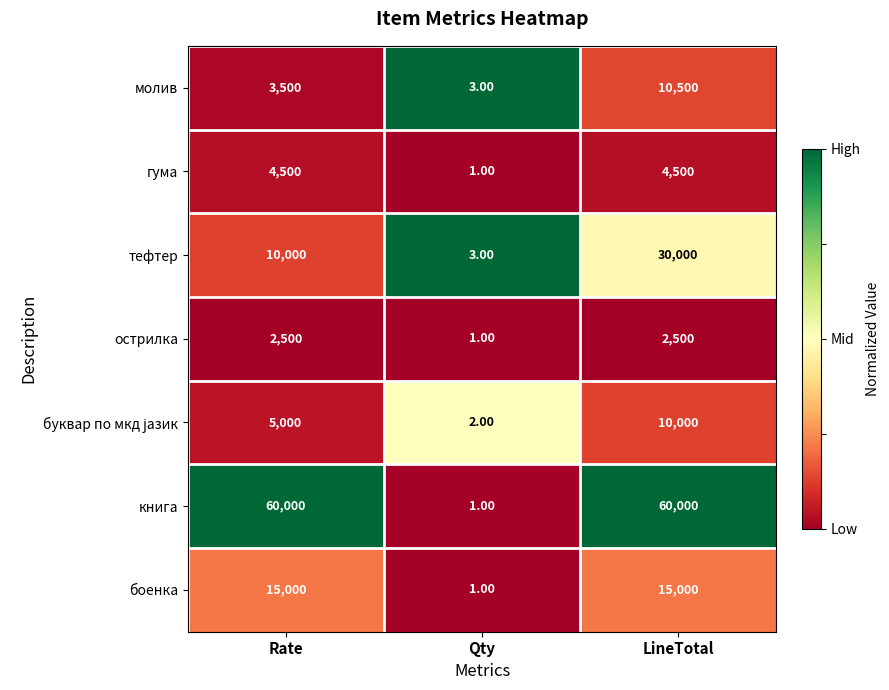

Rank the categories by молив value from lowest to highest.

Qty, Rate, LineTotal